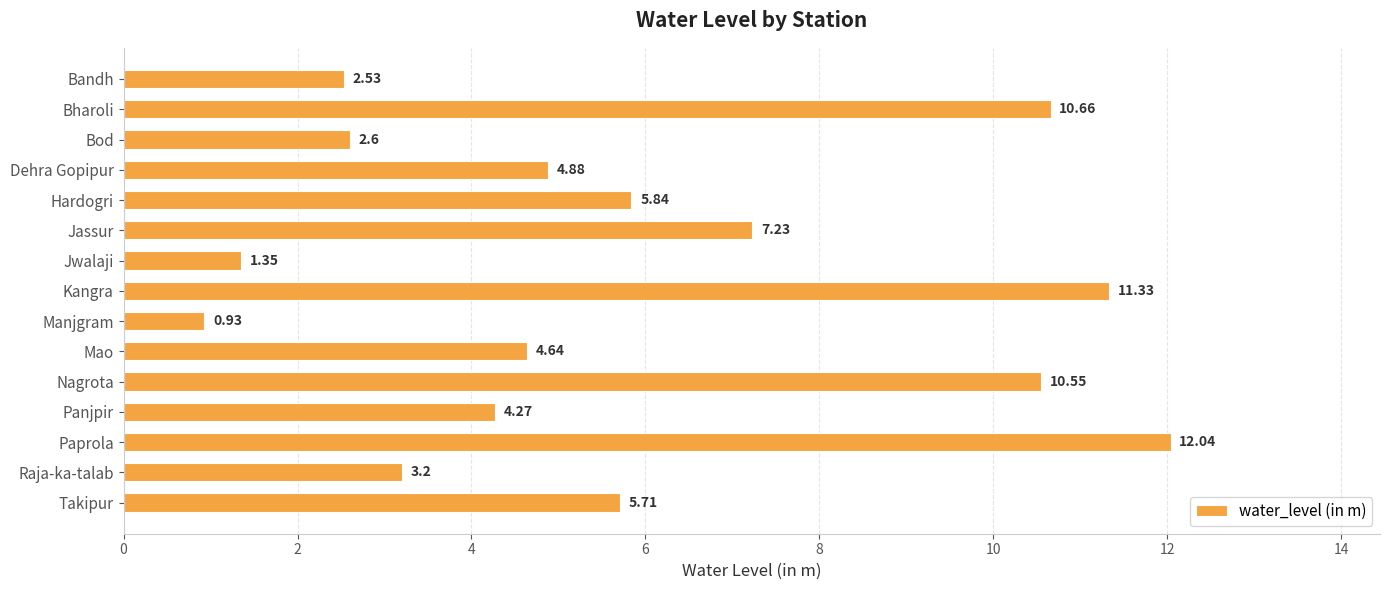

Count the number of values greater than 4.

10